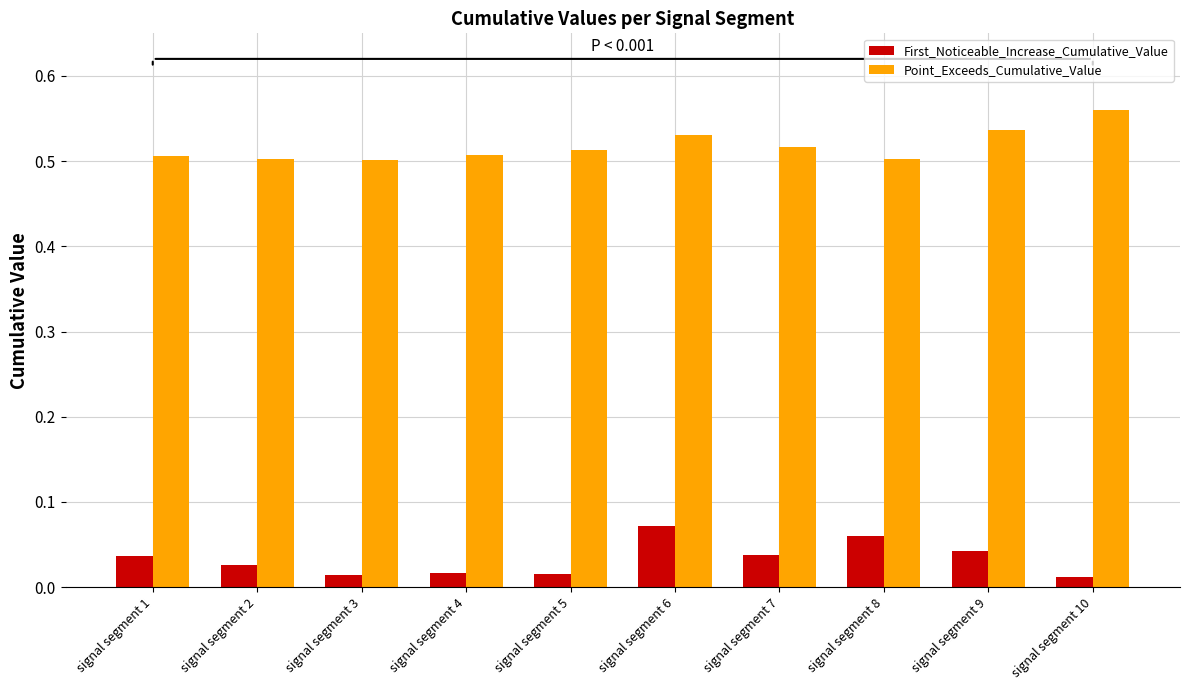

Which series has the largest total across all categories?

Point_Exceeds_Cumulative_Value